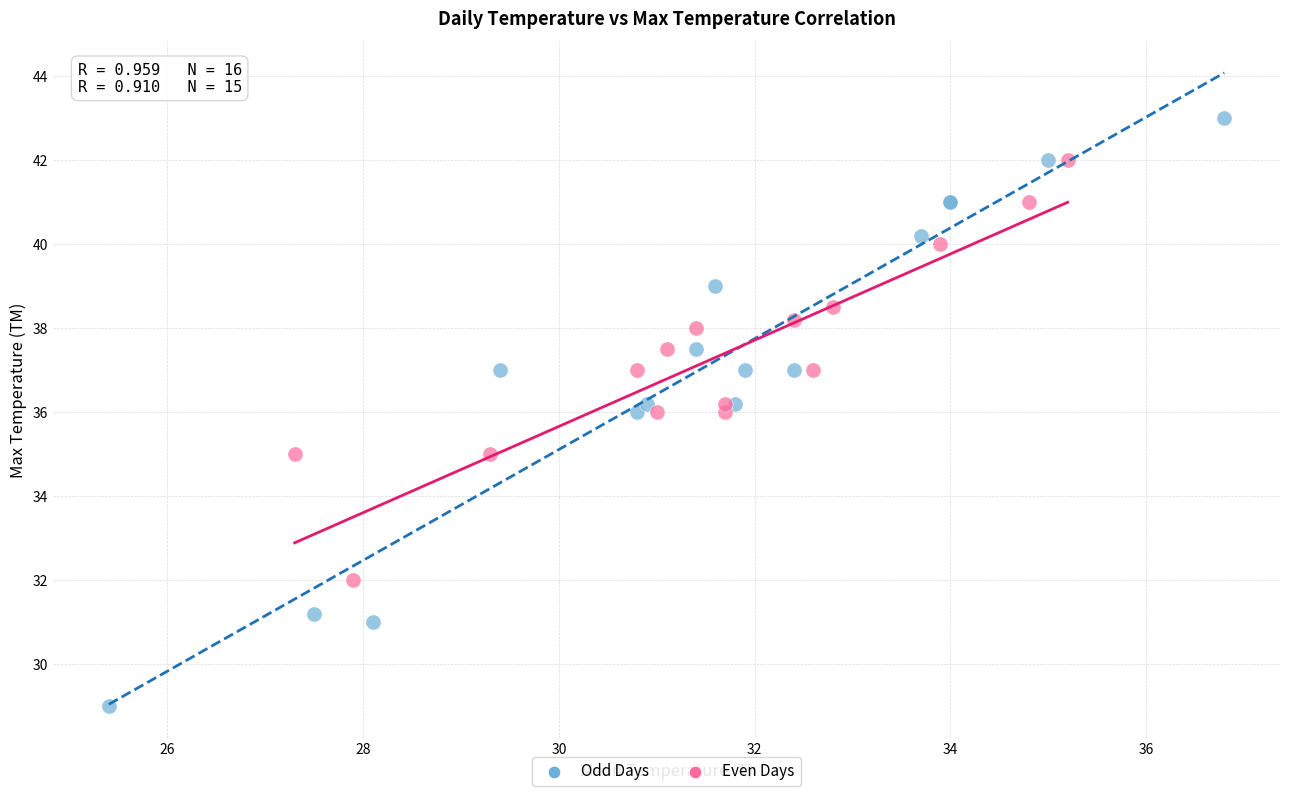

Which series has the widest spread of Y values?

Odd Days